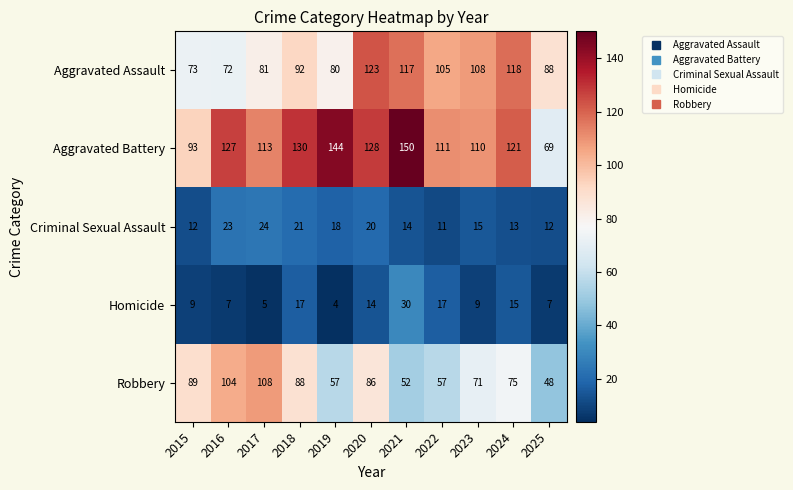

The value of Criminal Sexual Assault at 2024 is 13. True or false?

True